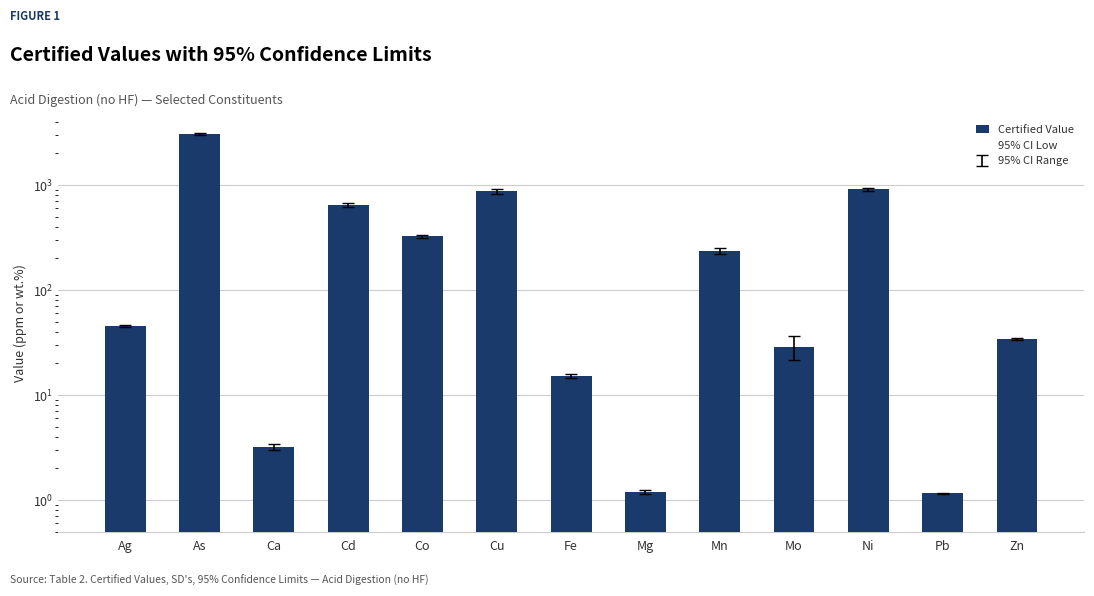

At which label does 95% CI Low first exceed 44?

Ag